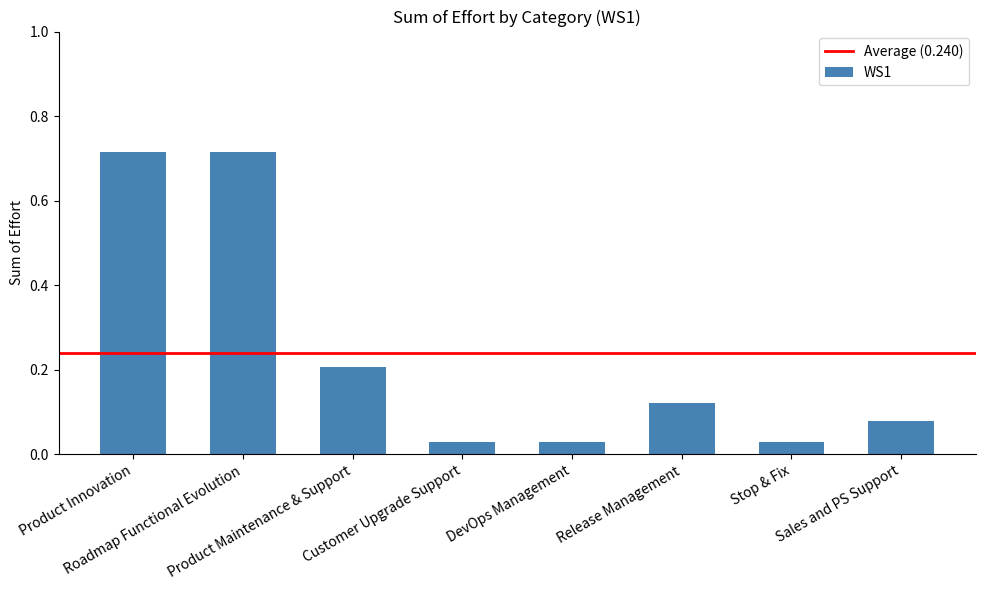

Does the chart contain stacked bars?

No